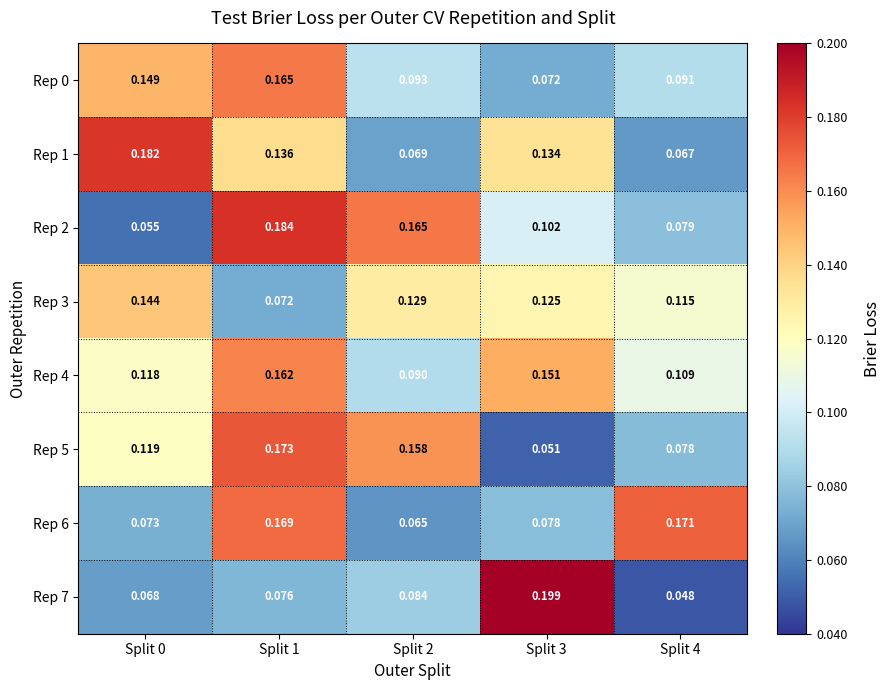

Is the value of Rep 3 at Split 4 greater than the value of Rep 6 at Split 3?

Yes